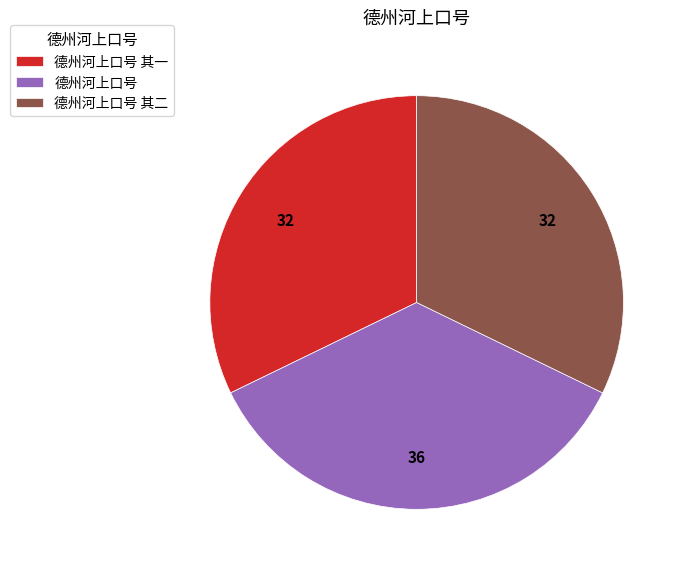

How many segments does this pie chart have?

3